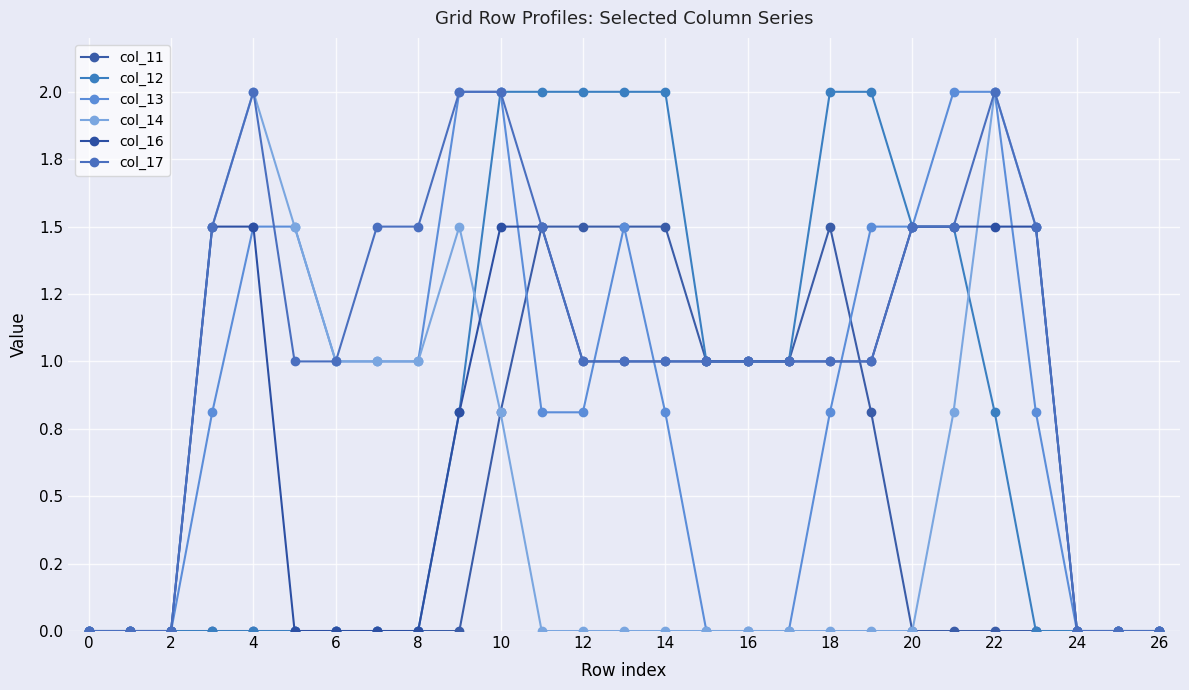

List the series in order of their peak value, highest first.

col_12, col_13, col_14, col_17, col_11, col_16